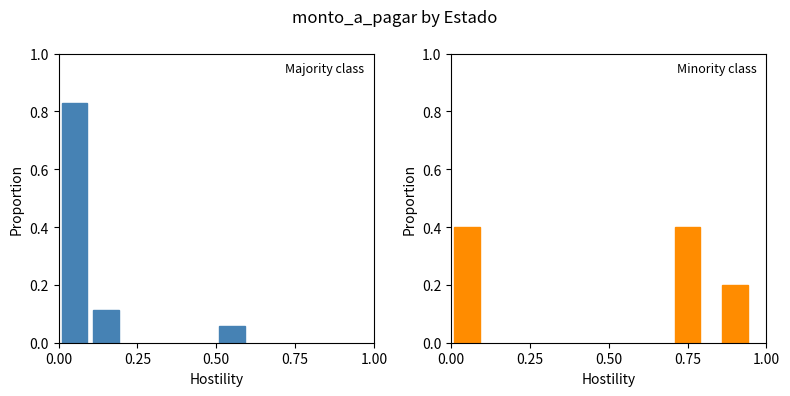

How many bars are there in total?

6